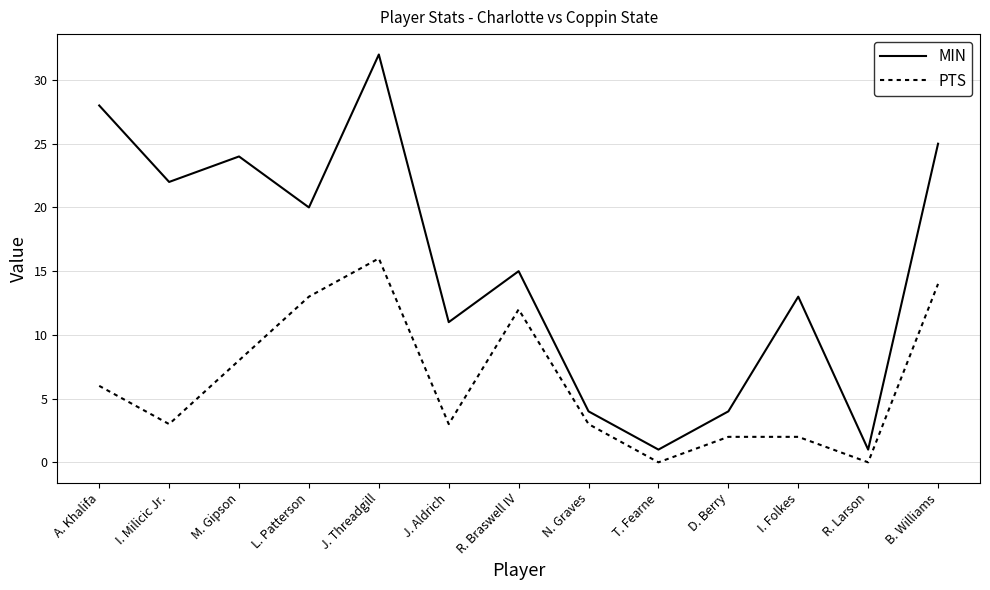

Where does the PTS series first go above 3?

A. Khalifa